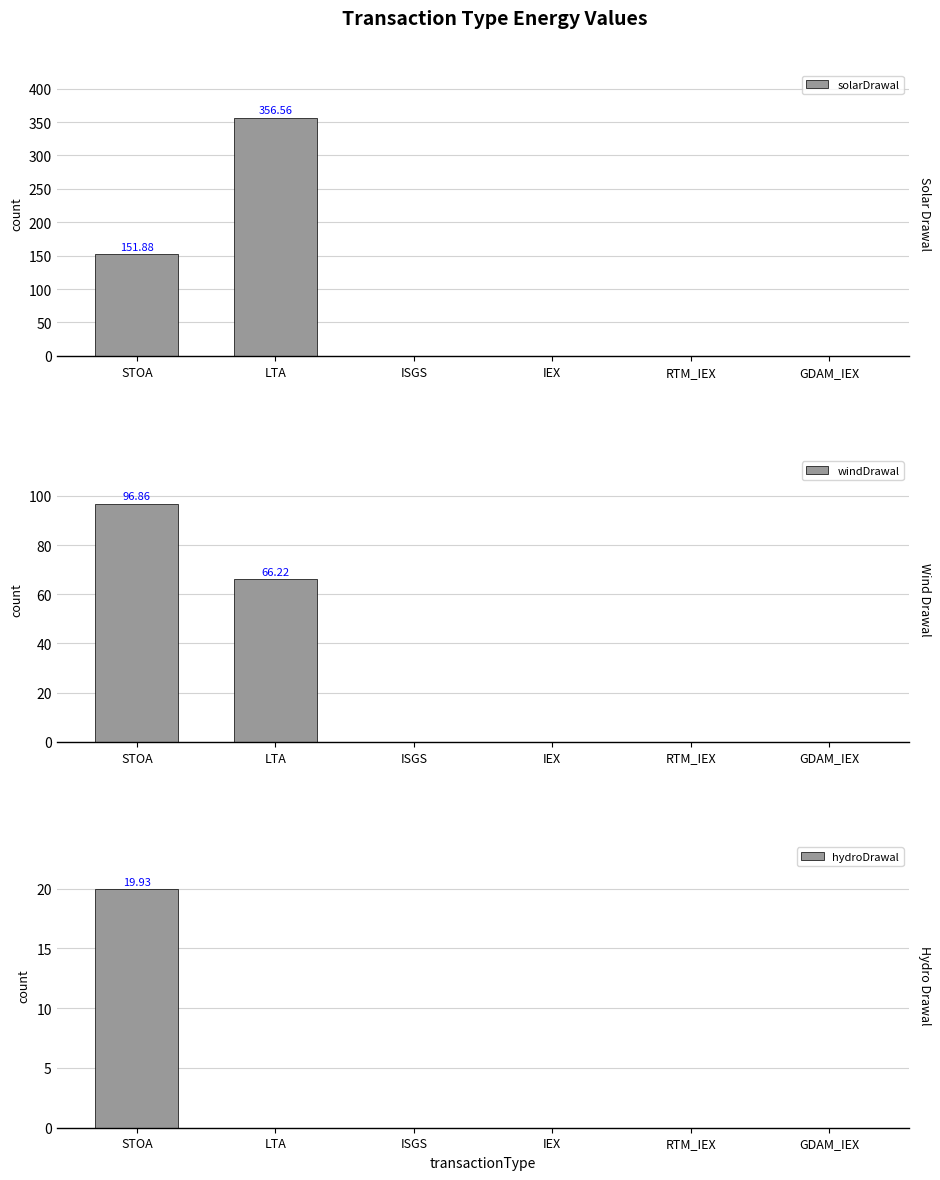

List the series in order of their peak value, highest first.

solarDrawal, windDrawal, hydroDrawal